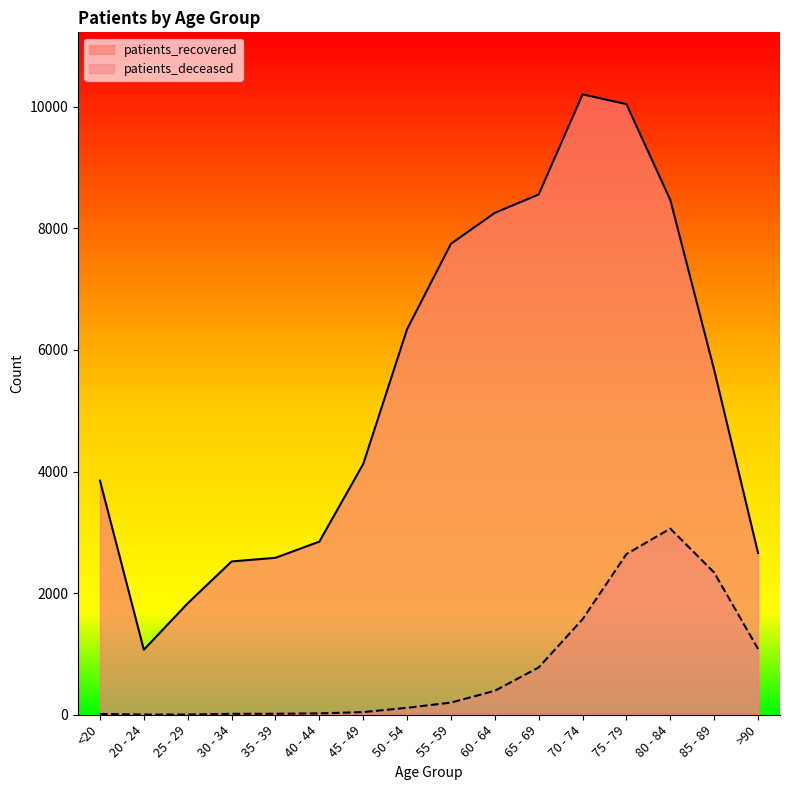

What is the average value of the patients_deceased series?

768.5